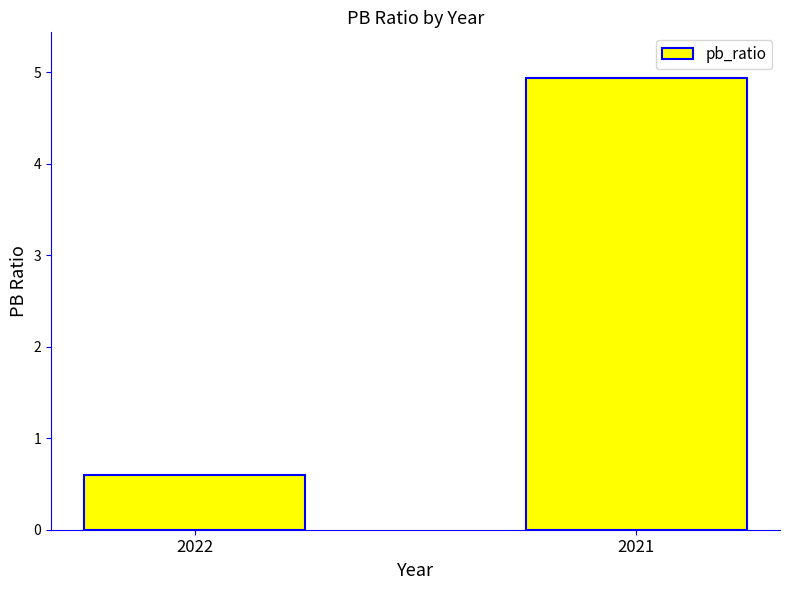

List the labels in order of value, largest first.

2021, 2022